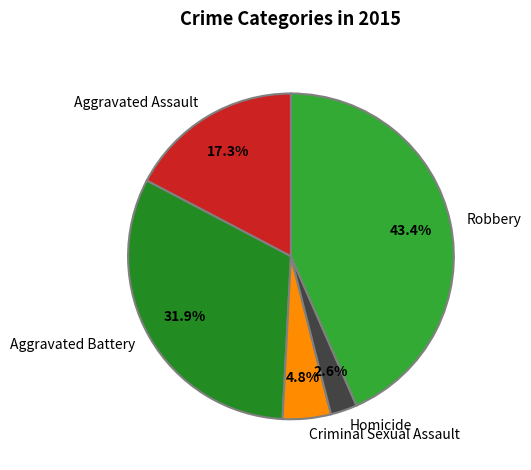

Is Homicide the majority of the pie?

No